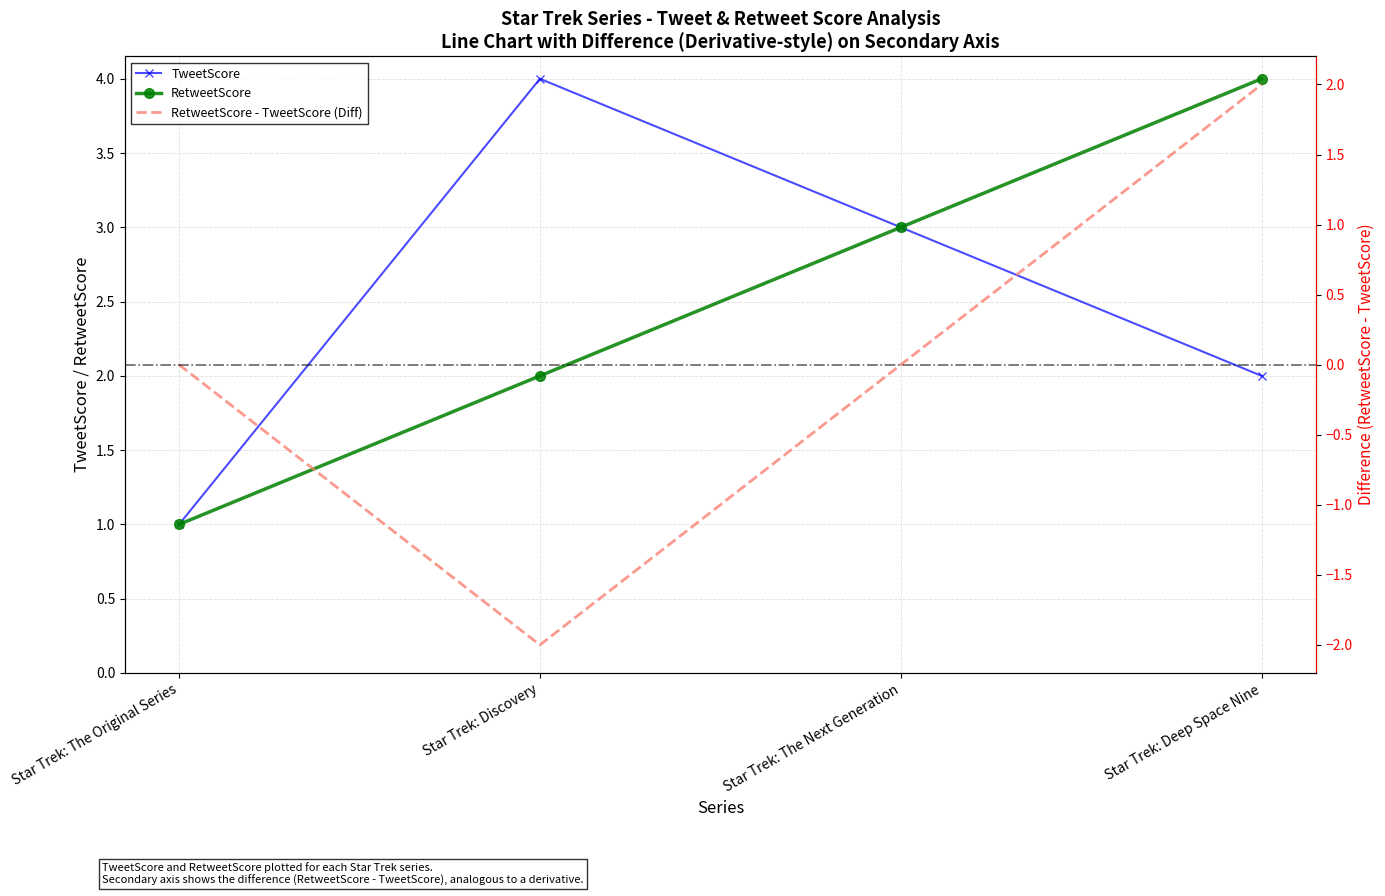

Reading left to right, list all the values displayed in this chart.

TweetScore: Star Trek: The Original Series=1	Star Trek: Discovery=4	Star Trek: The Next Generation=3	Star Trek: Deep Space Nine=2
RetweetScore: Star Trek: The Original Series=1	Star Trek: Discovery=2	Star Trek: The Next Generation=3	Star Trek: Deep Space Nine=4
RetweetScore - TweetScore (Diff): Star Trek: The Original Series=0	Star Trek: Discovery=-2	Star Trek: The Next Generation=0	Star Trek: Deep Space Nine=2